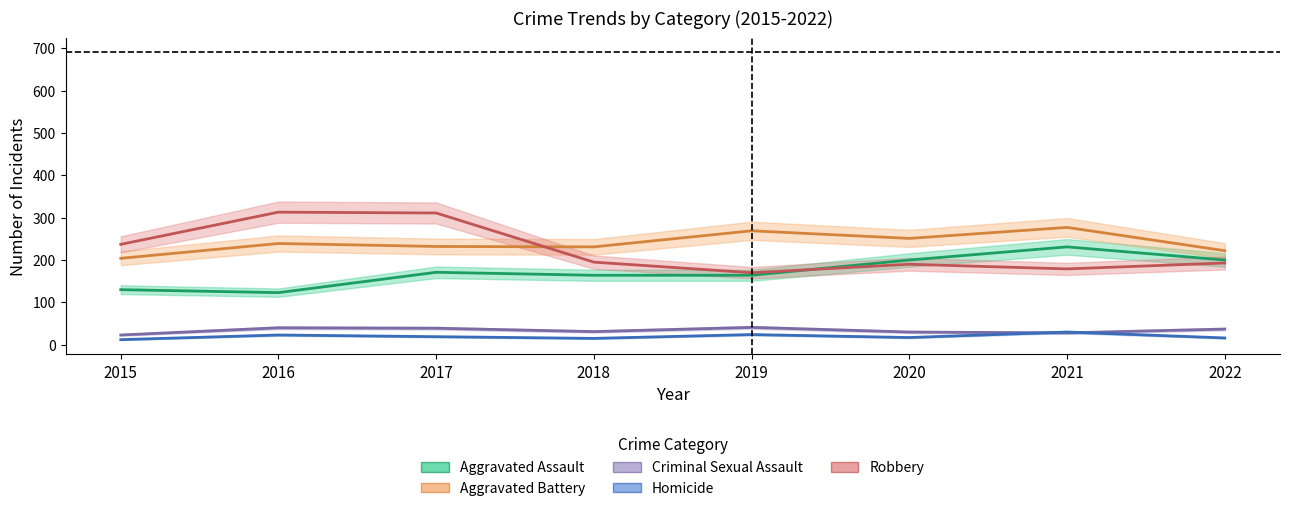

Where is the first local maximum for Aggravated Assault?

2017